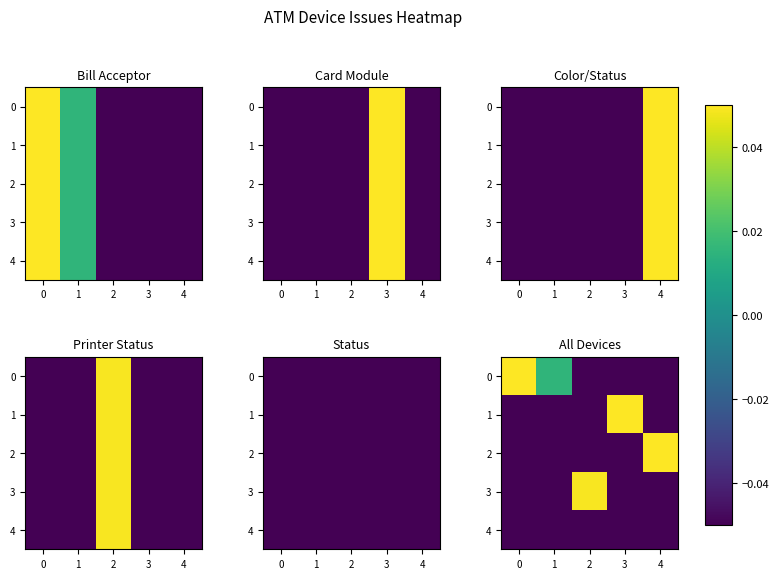

True or false: 3 has a value of -0.0 at 0.

False